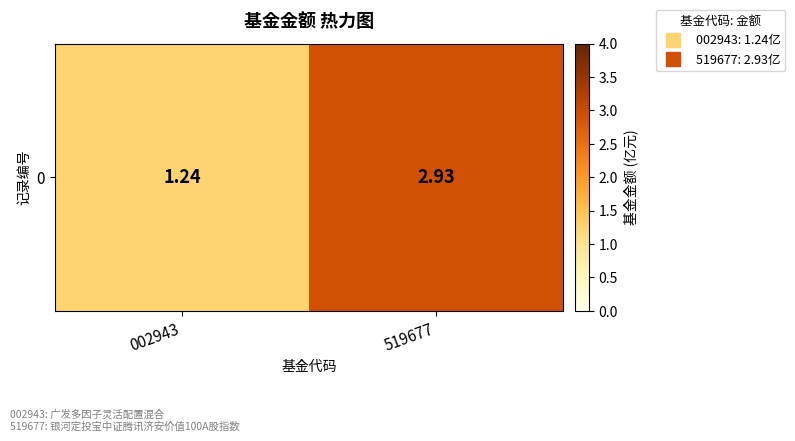

Where does the data first go above 2?

519677